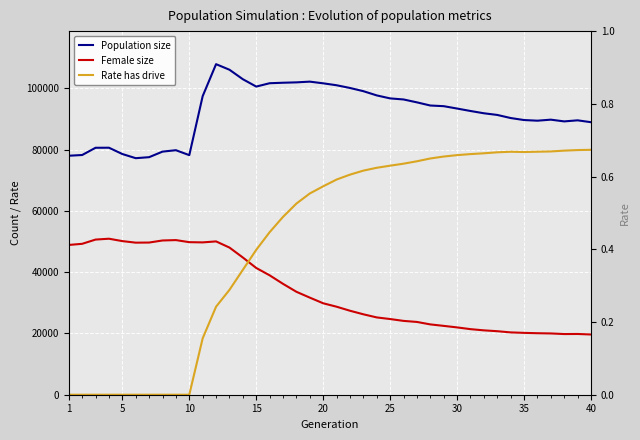

Which category has the lowest value in the Rate has drive series?

1